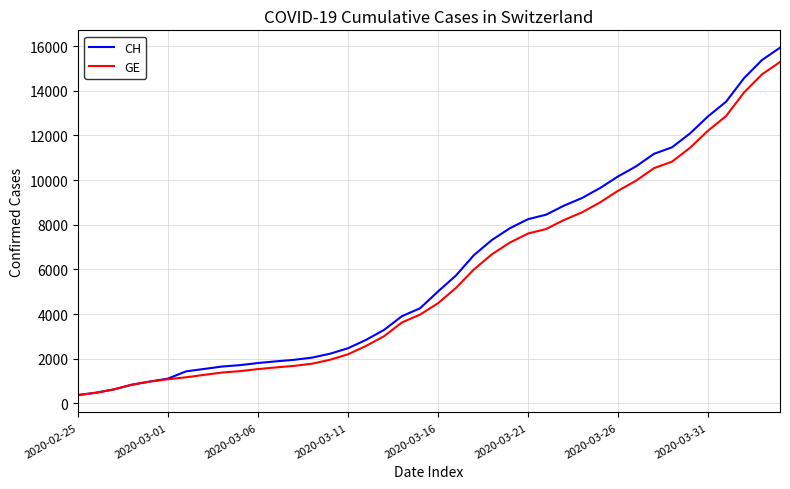

What is the smallest value displayed?

375